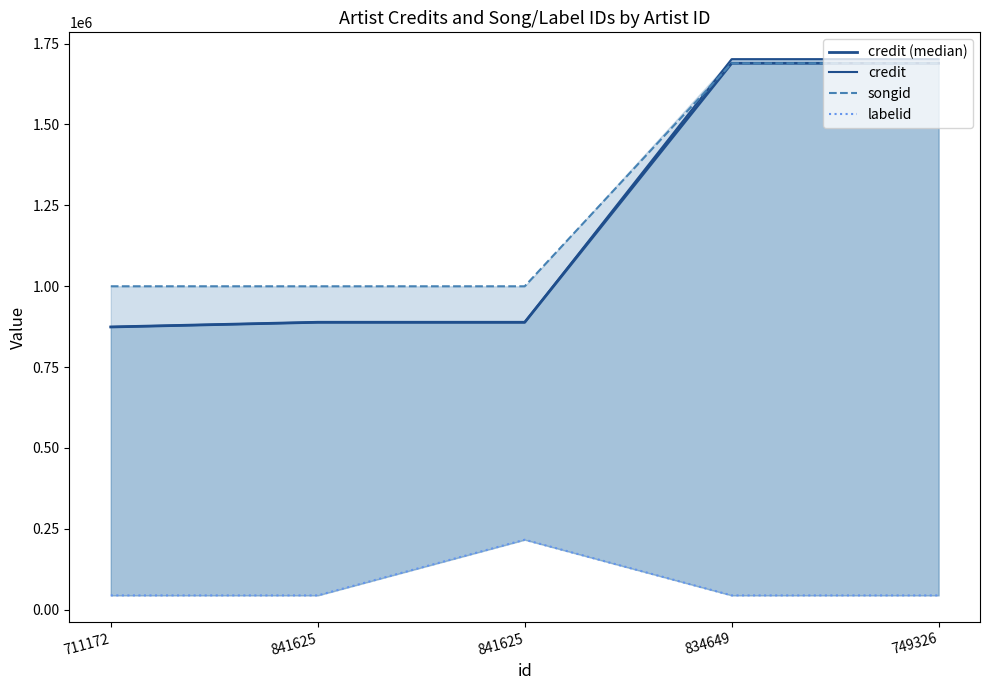

At which label does credit reach its minimum?

711172